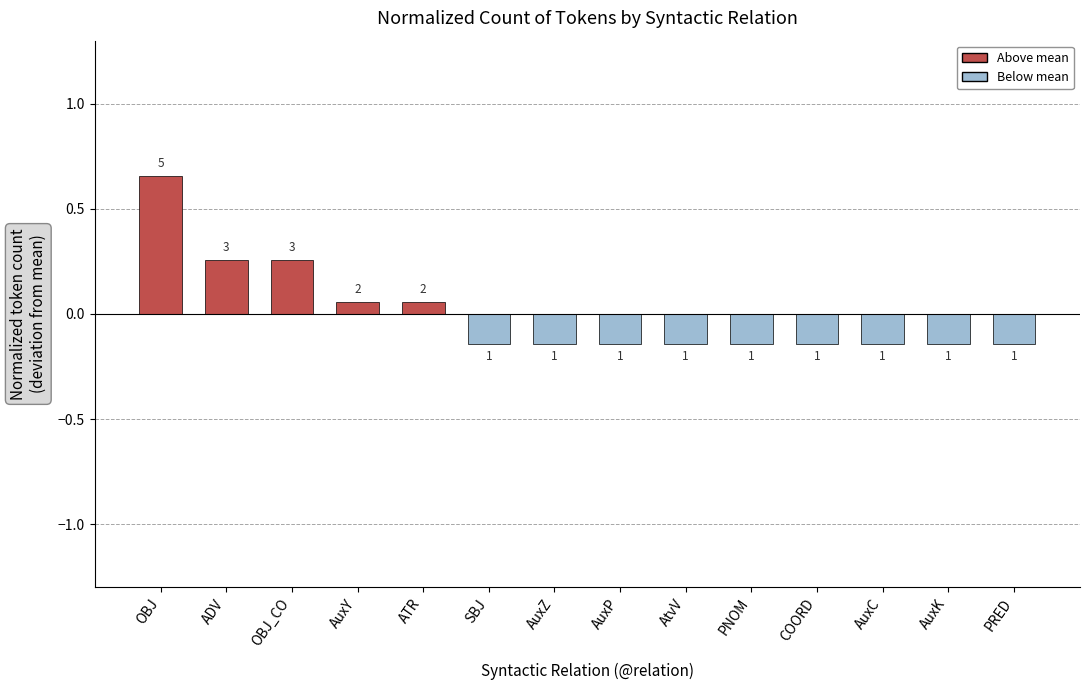

Are the bars horizontal?

No